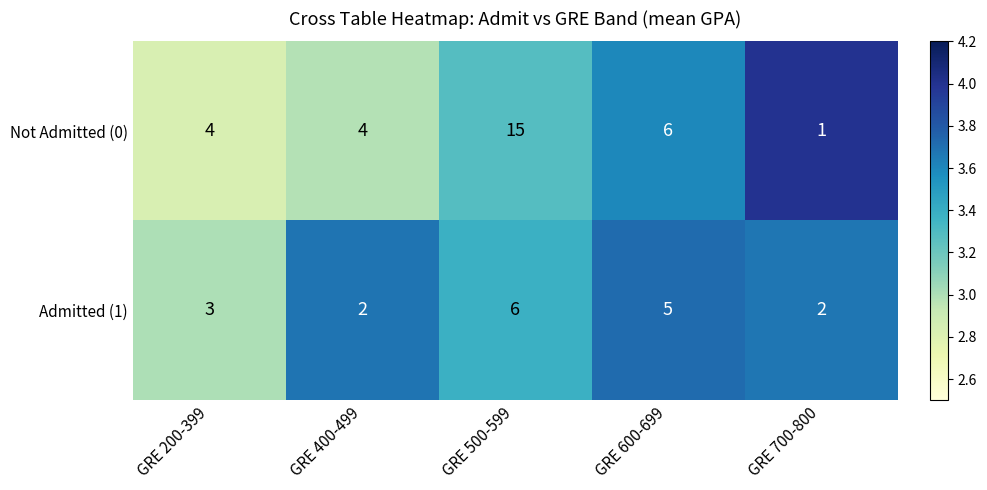

Reading left to right, list all the values displayed in this chart.

Not Admitted (0): 4	4	15	6	1
Admitted (1): 3	2	6	5	2